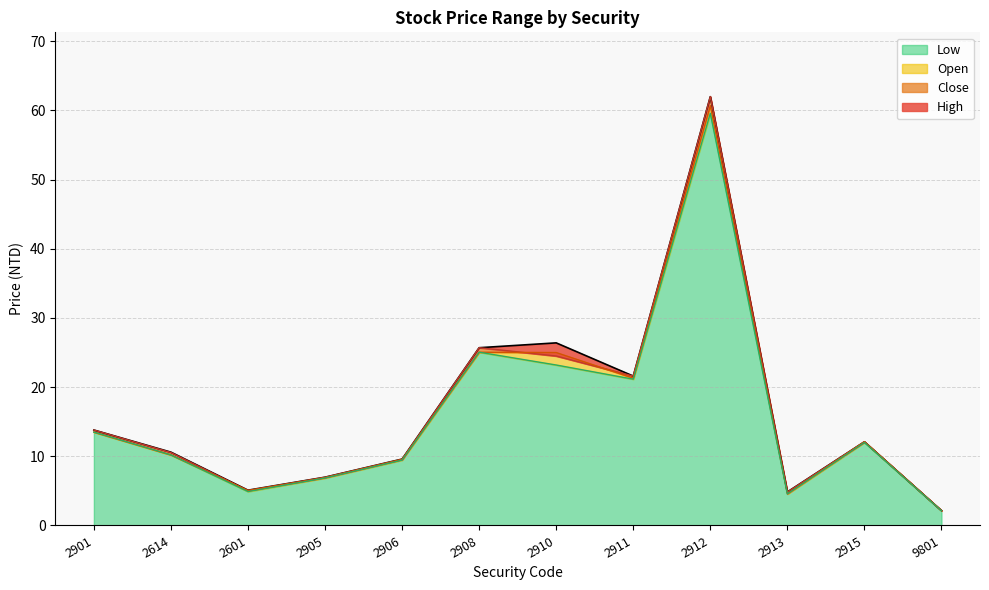

What is the difference between the highest and lowest values at 2910?

3.2